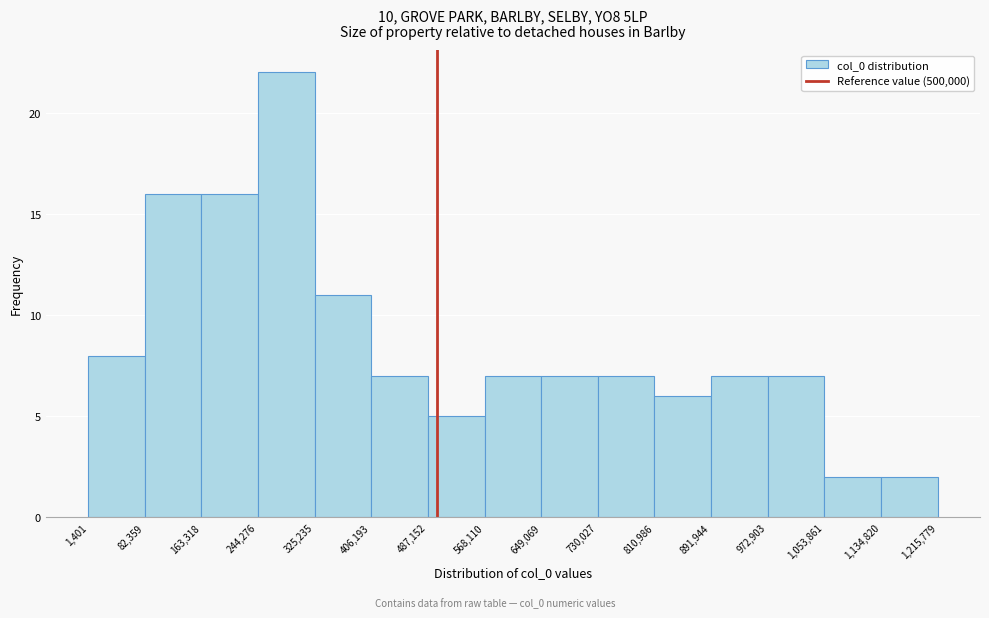

Which range on the x-axis has the tallest bar?

244,276 to 325,235